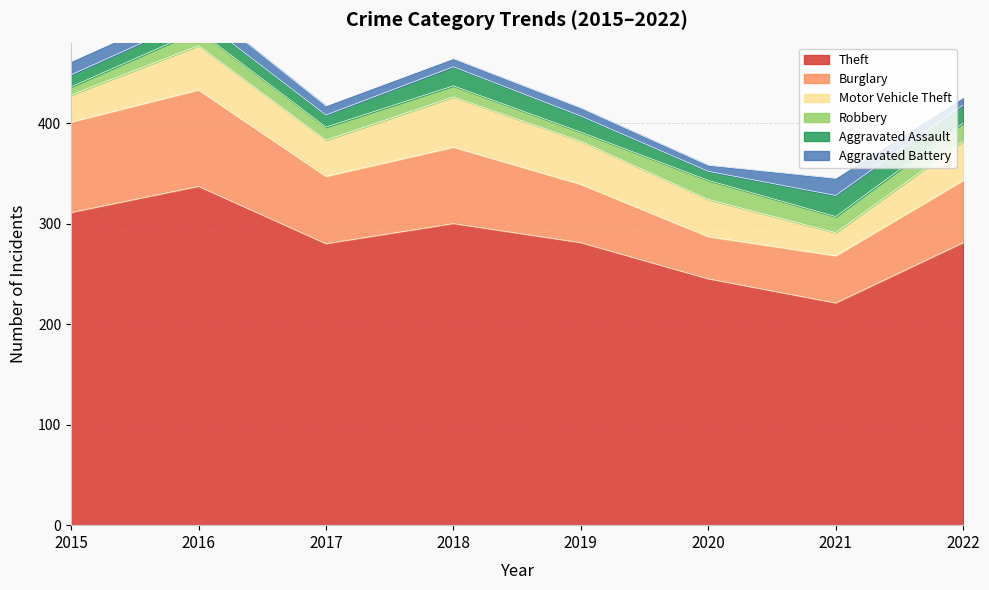

Which series has the largest total across all categories?

Theft